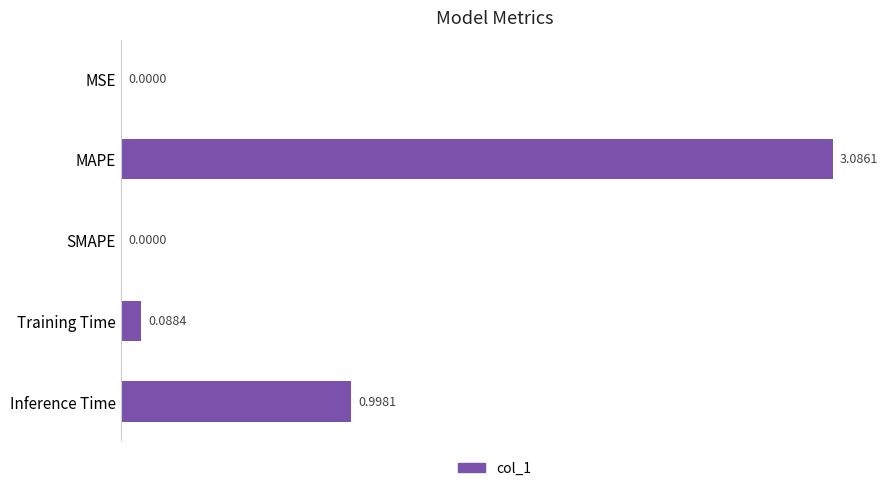

How many positive values are there?

4